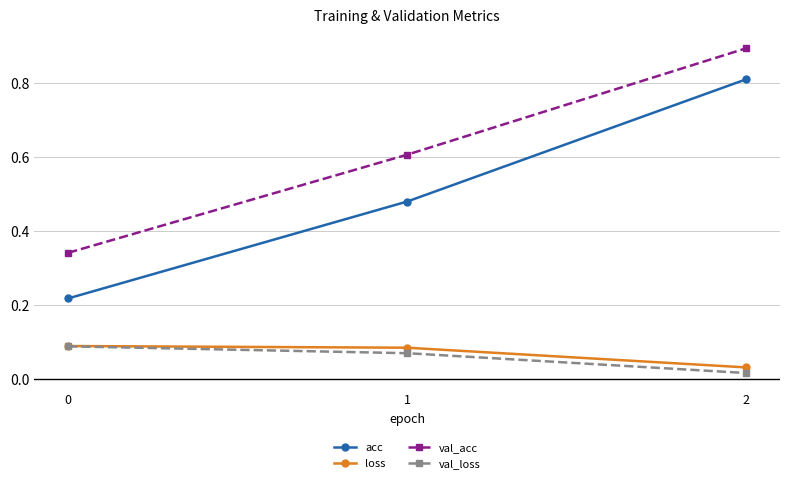

Between 0 and 2, which series saw the biggest shift?

acc